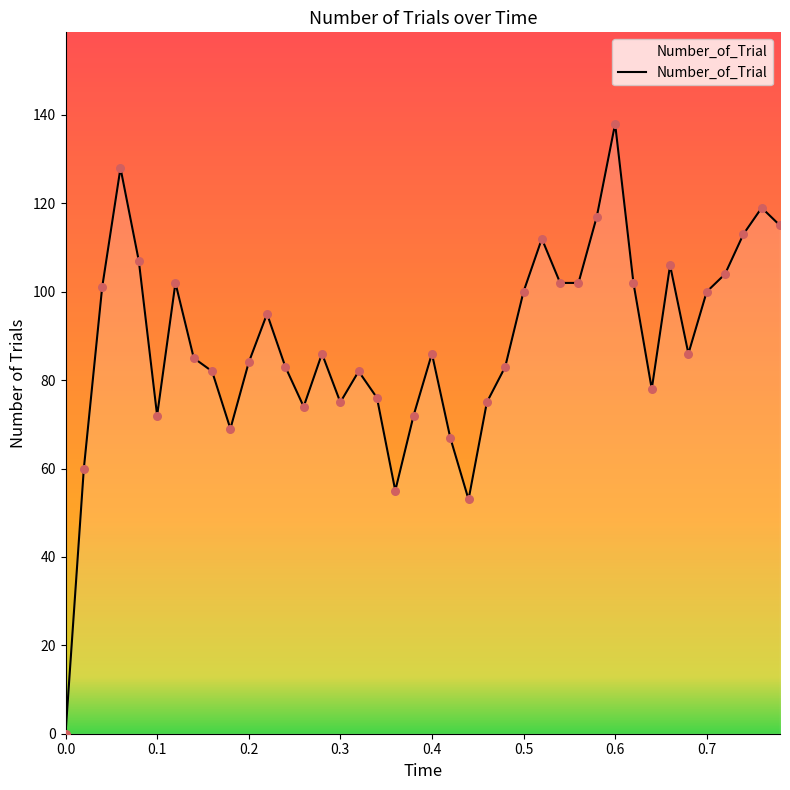

What is the greatest value displayed?

138